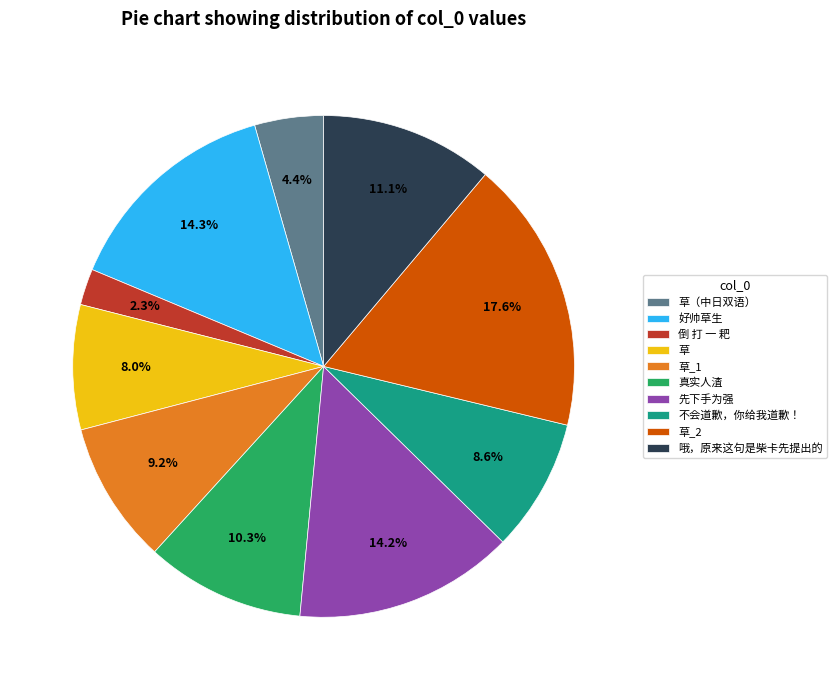

How many slices are in this pie chart?

10